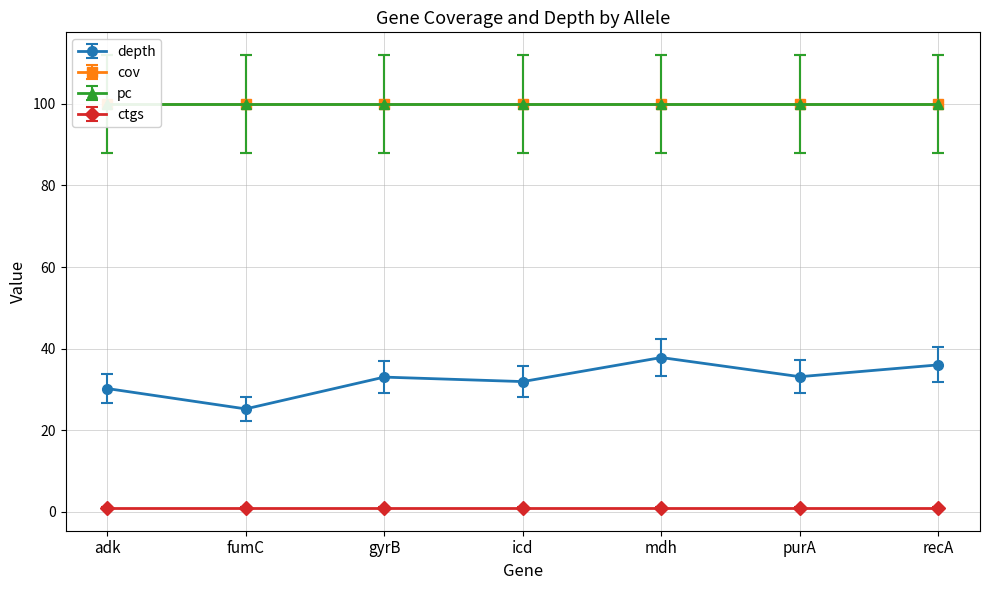

Reading right to left, what are all the values shown in this chart?

depth: recA=36.0	purA=33.1	mdh=37.8	icd=31.9	gyrB=33.0	fumC=25.2	adk=30.2
cov: recA=100.0	purA=100.0	mdh=100.0	icd=100.0	gyrB=100.0	fumC=100.0	adk=100.0
pc: recA=100.0	purA=100.0	mdh=100.0	icd=100.0	gyrB=100.0	fumC=100.0	adk=100.0
ctgs: recA=1.0	purA=1.0	mdh=1.0	icd=1.0	gyrB=1.0	fumC=1.0	adk=1.0